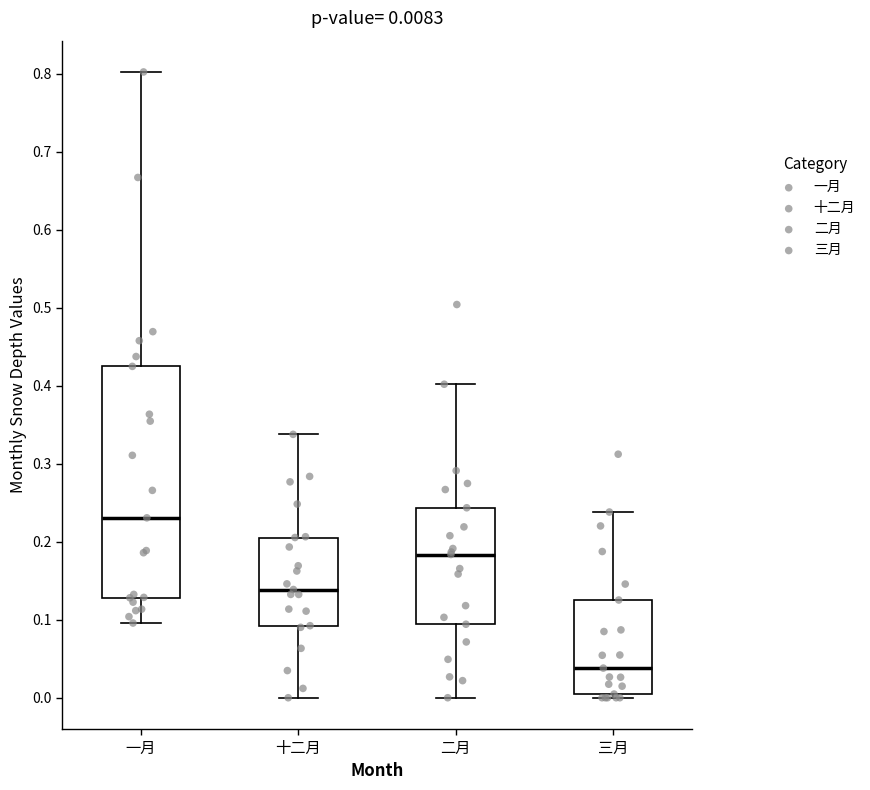

Comparing the boxes themselves (not the whiskers), which one is the tallest?

一月